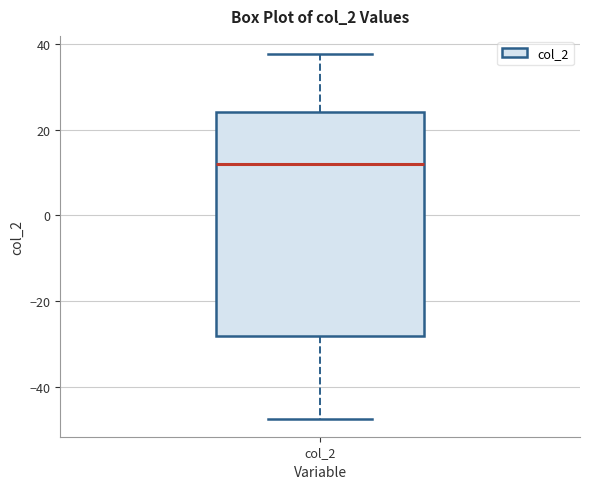

Where is the lower edge of the box for col_2 on the y-axis? The values are not printed on the chart, so give them approximately, as read against the axis.

-28